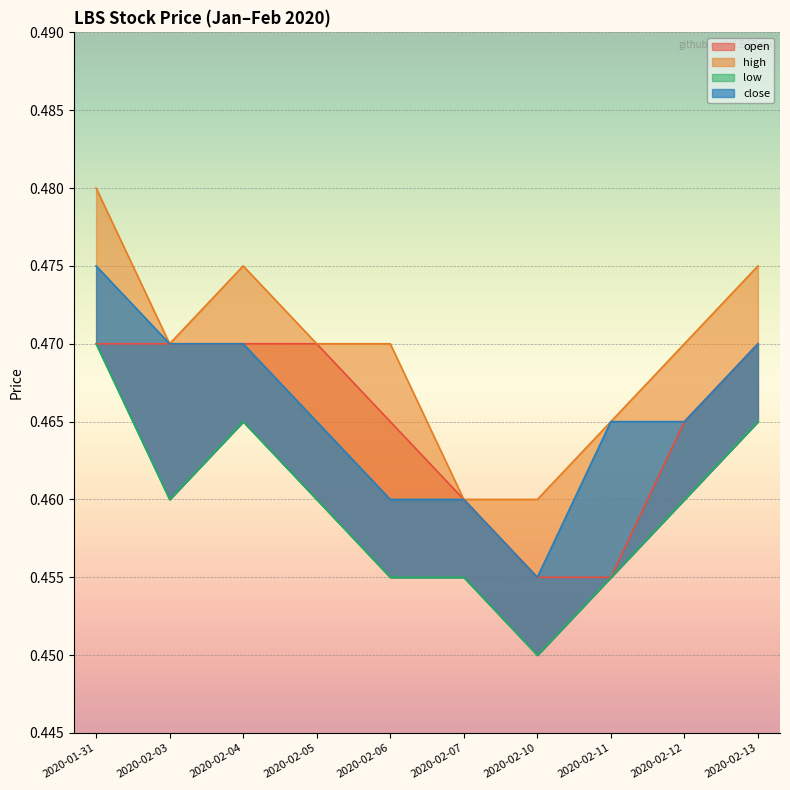

What is the total value across all series at 2020-02-10?

1.8